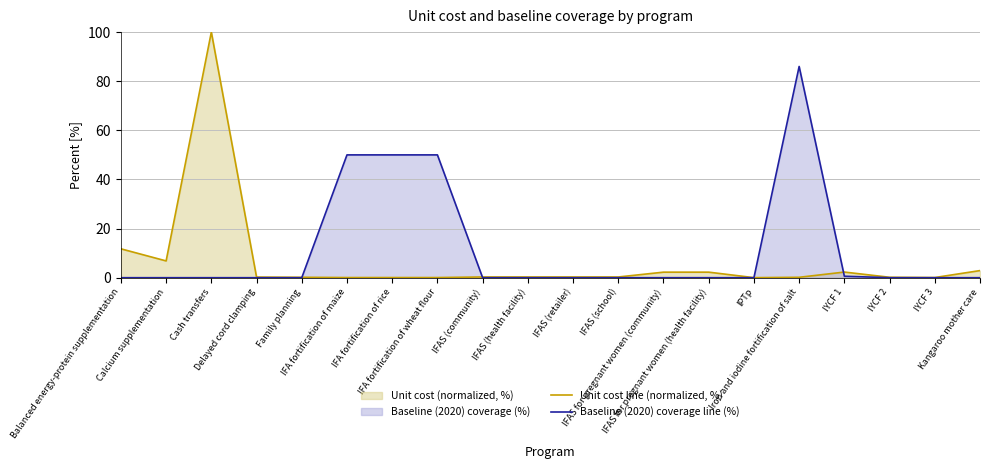

Reading left to right, what are all the values shown in this chart?

Unit cost line (normalized, %): Balanced energy-protein supplementation=11.8	Calcium supplementation=6.8	Cash transfers=100.0	Delayed cord clamping=0.3	Family planning=0.2	IFA fortification of maize=0.1	IFA fortification of rice=0.1	IFA fortification of wheat flour=0.1	IFAS (community)=0.3	IFAS (health facility)=0.3	IFAS (retailer)=0.3	IFAS (school)=0.3	IFAS for pregnant women (community)=2.3	IFAS for pregnant women (health facility)=2.3	IPTp=0.0	Iron and iodine fortification of salt=0.2	IYCF 1=2.3	IYCF 2=0.2	IYCF 3=0.1	Kangaroo mother care=2.9
Baseline (2020) coverage line (%): Balanced energy-protein supplementation=0.0	Calcium supplementation=0.0	Cash transfers=0.0	Delayed cord clamping=0.0	Family planning=0.0	IFA fortification of maize=50.0	IFA fortification of rice=50.0	IFA fortification of wheat flour=50.0	IFAS (community)=0.0	IFAS (health facility)=0.0	IFAS (retailer)=0.0	IFAS (school)=0.0	IFAS for pregnant women (community)=0.0	IFAS for pregnant women (health facility)=0.0	IPTp=0.0	Iron and iodine fortification of salt=86.0	IYCF 1=0.6	IYCF 2=0.0	IYCF 3=0.0	Kangaroo mother care=0.0